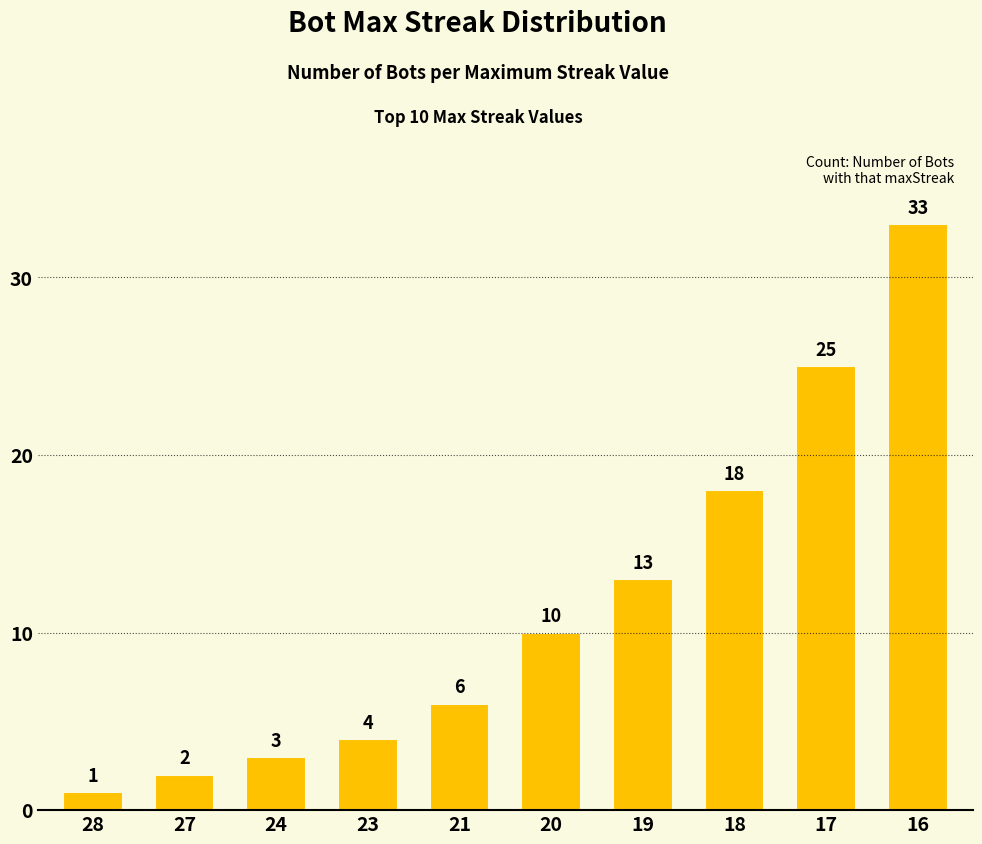

Where is the data nearest to the value 17?

18